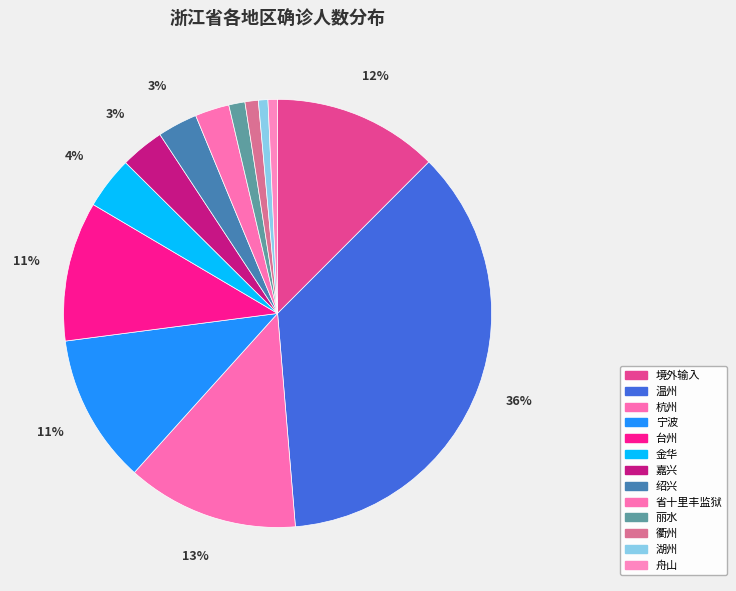

Is 湖州 the majority of the pie?

No